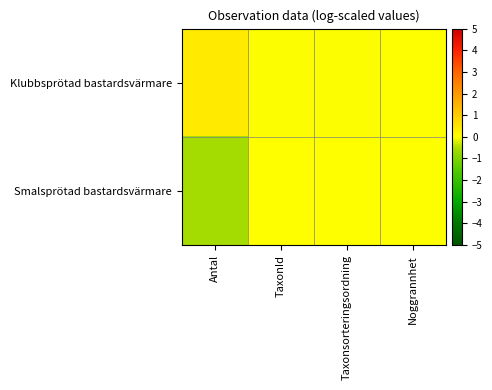

Which series changed the most between TaxonId and Taxonsorteringsordning?

Klubbsprötad bastardsvärmare